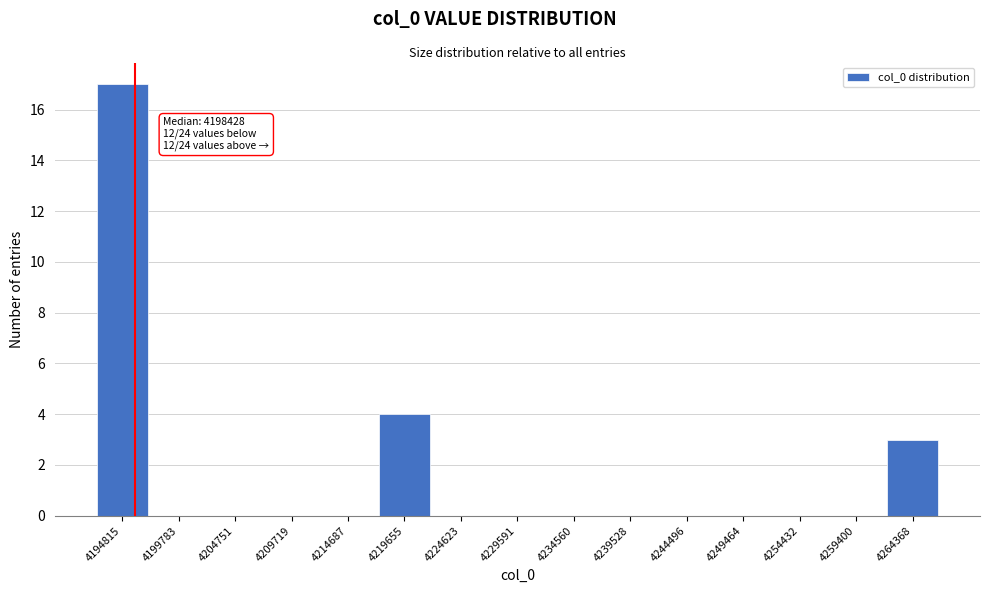

Reading left to right, extract all data points from this chart.

4194815=17	4199783=0	4204751=0	4209719=0	4214687=0	4219655=4	4224623=0	4229591=0	4234560=0	4239528=0	4244496=0	4249464=0	4254432=0	4259400=0	4264368=3